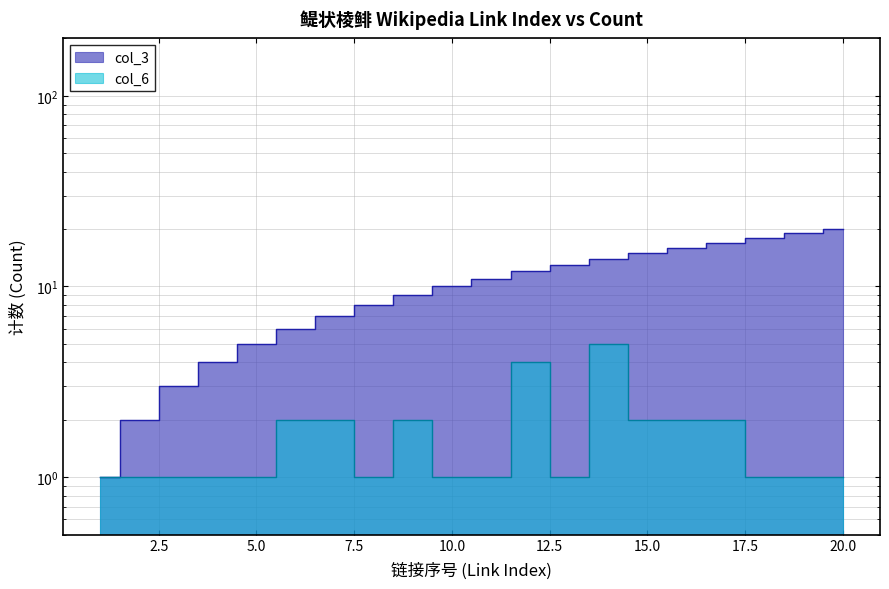

Reading right to left, transcribe all the data shown in this chart.

col_3: 20=20	19=19	18=18	17=17	16=16	15=15	14=14	13=13	12=12	11=11	10=10	9=9	8=8	7=7	6=6	5=5	4=4	3=3	2=2	1=1
col_6: 20=1	19=1	18=1	17=2	16=2	15=2	14=5	13=1	12=4	11=1	10=1	9=2	8=1	7=2	6=2	5=1	4=1	3=1	2=1	1=1